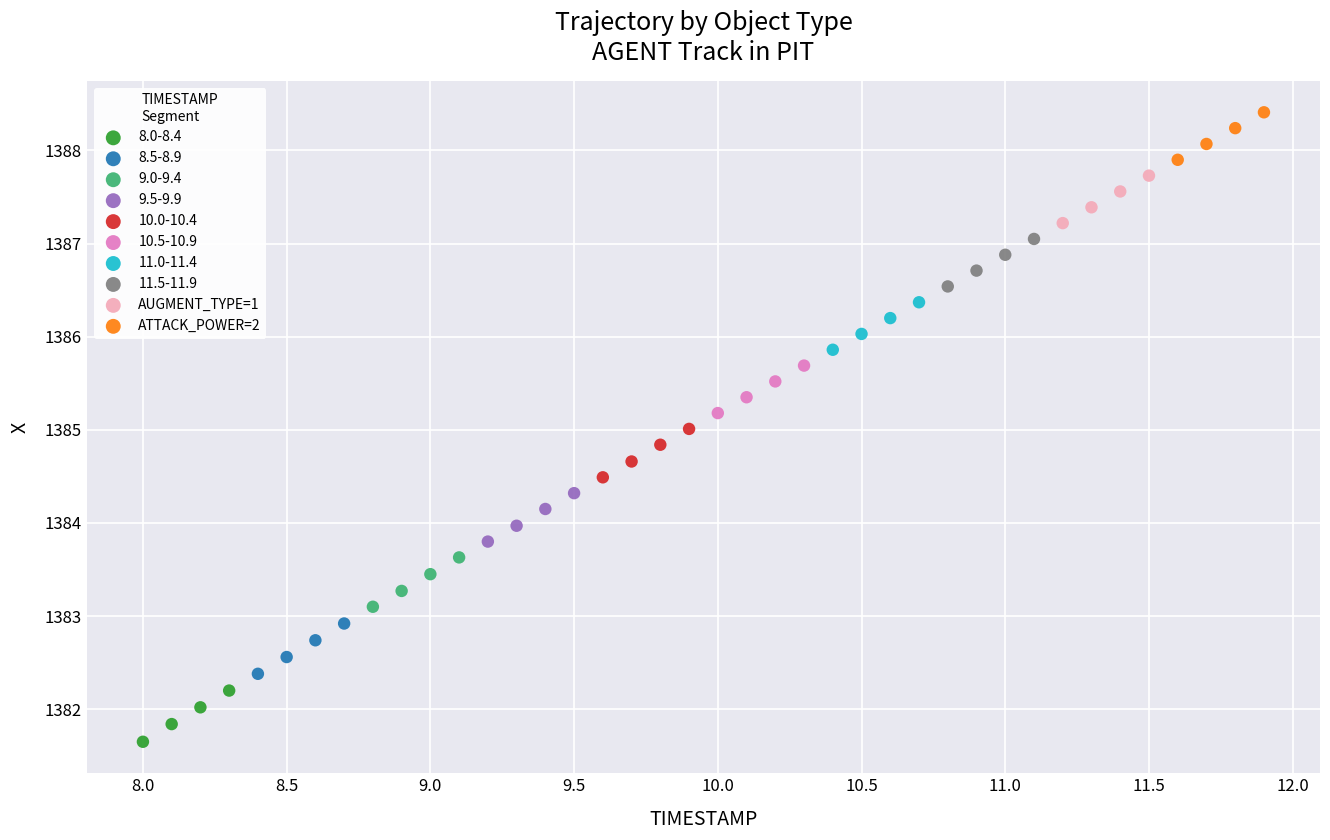

Which series reaches the minimum Y coordinate?

8.0-8.4